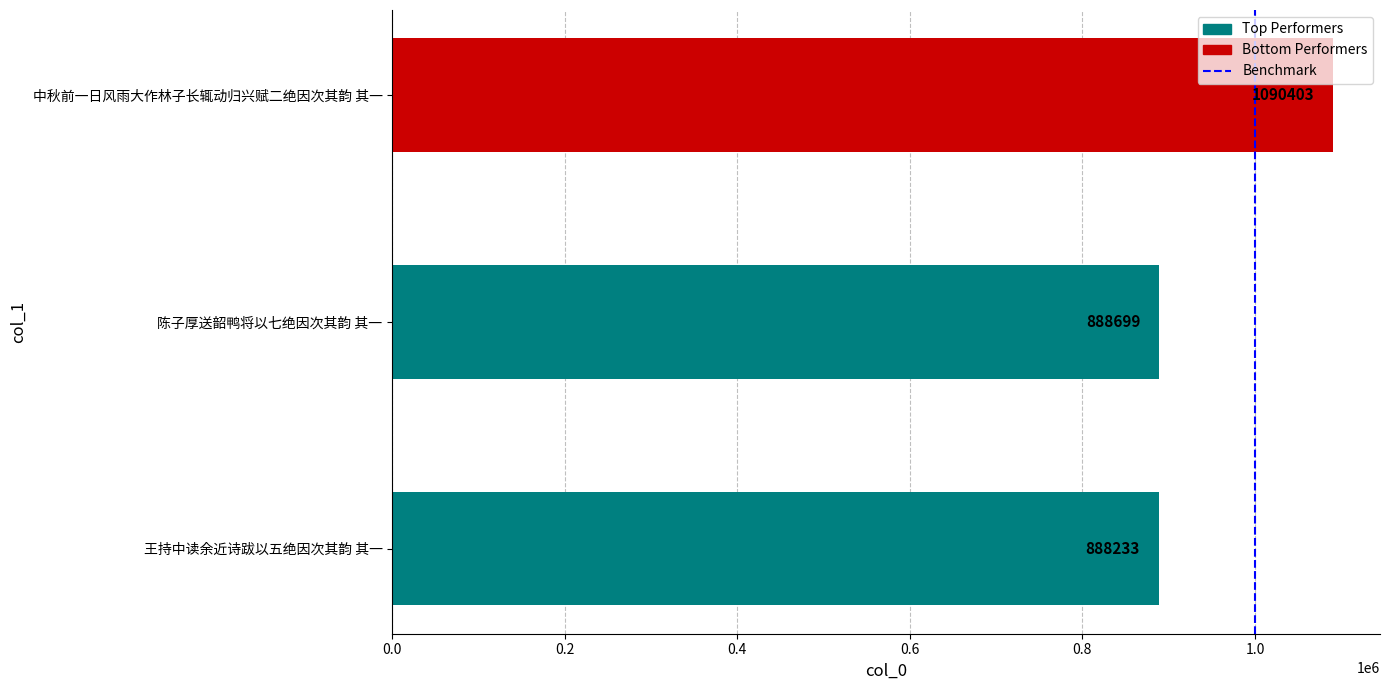

Where is the data nearest to the value 989318?

陈子厚送韶鸭将以七绝因次其韵 其一